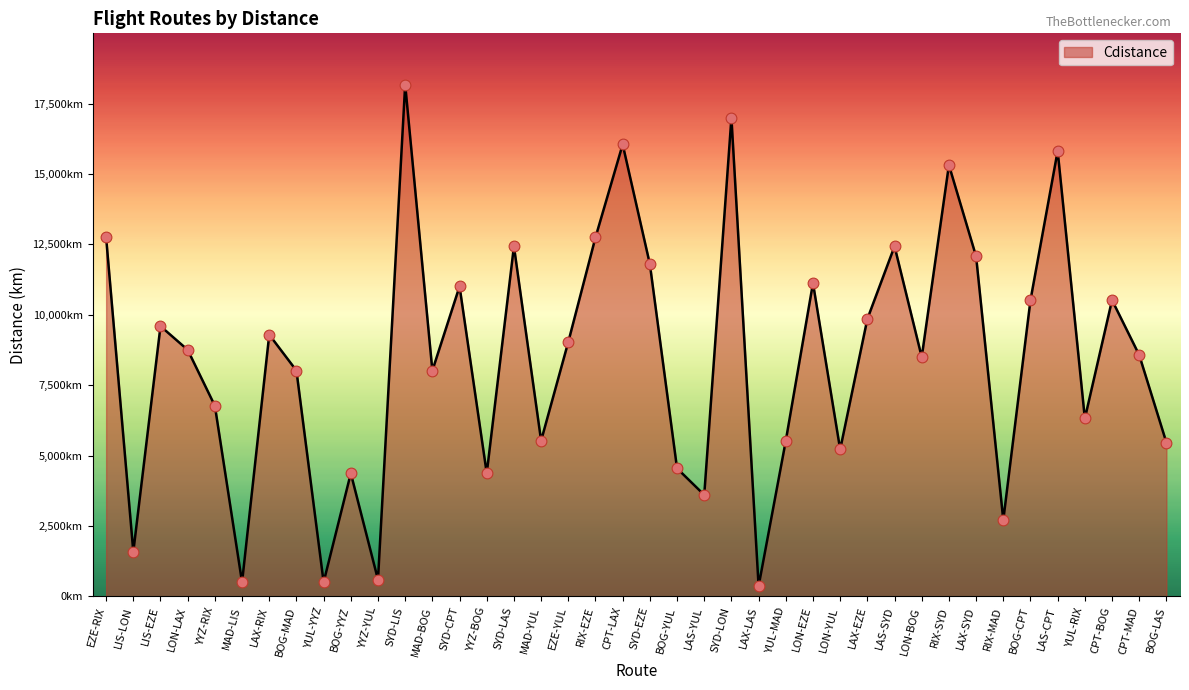

Which has a higher value, MAD-LIS or MAD-BOG?

MAD-BOG